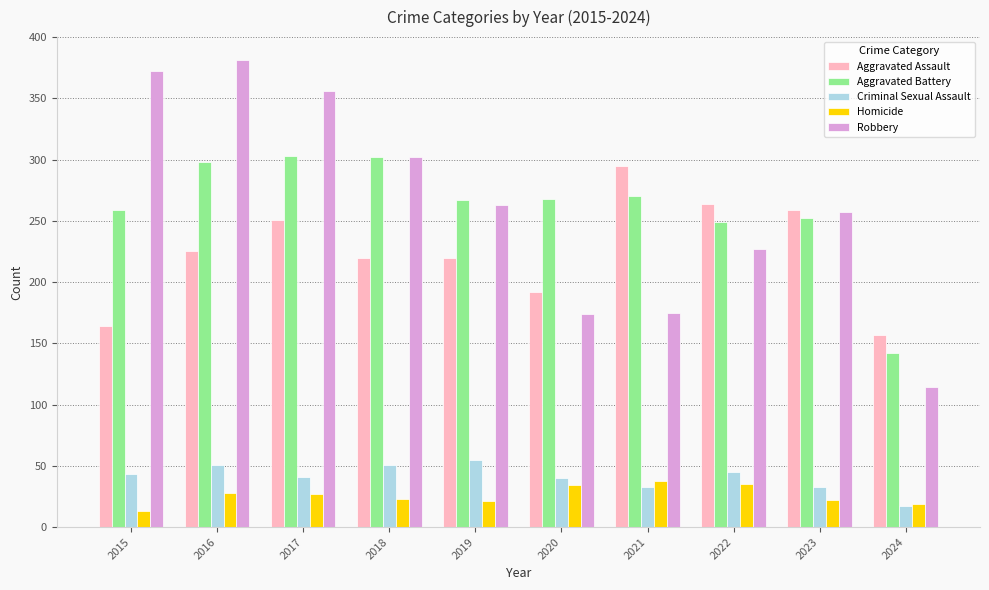

The Aggravated Battery series shows 360 at 2022. True or false?

False